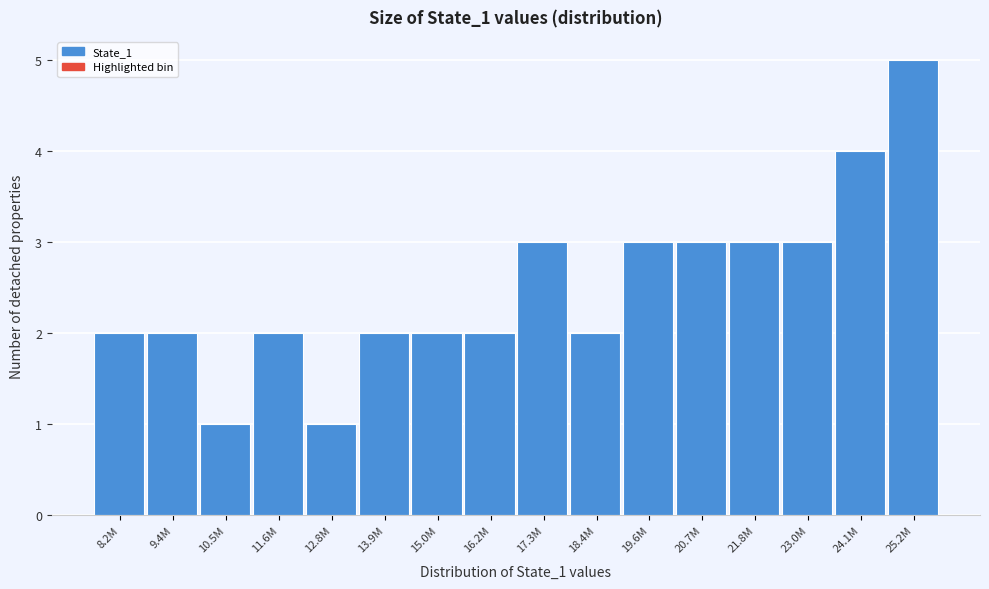

Reading right to left, transcribe all the data shown in this chart.

5	4	3	3	3	3	2	3	2	2	2	1	2	1	2	2